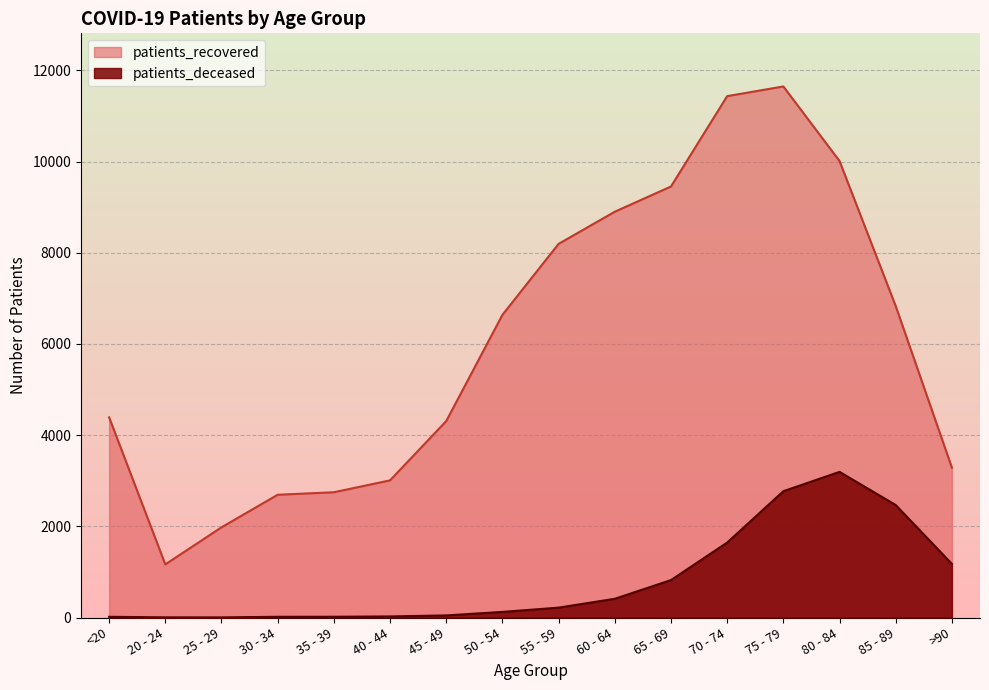

What is the value of the patients_deceased point at the 2nd from the left?

4